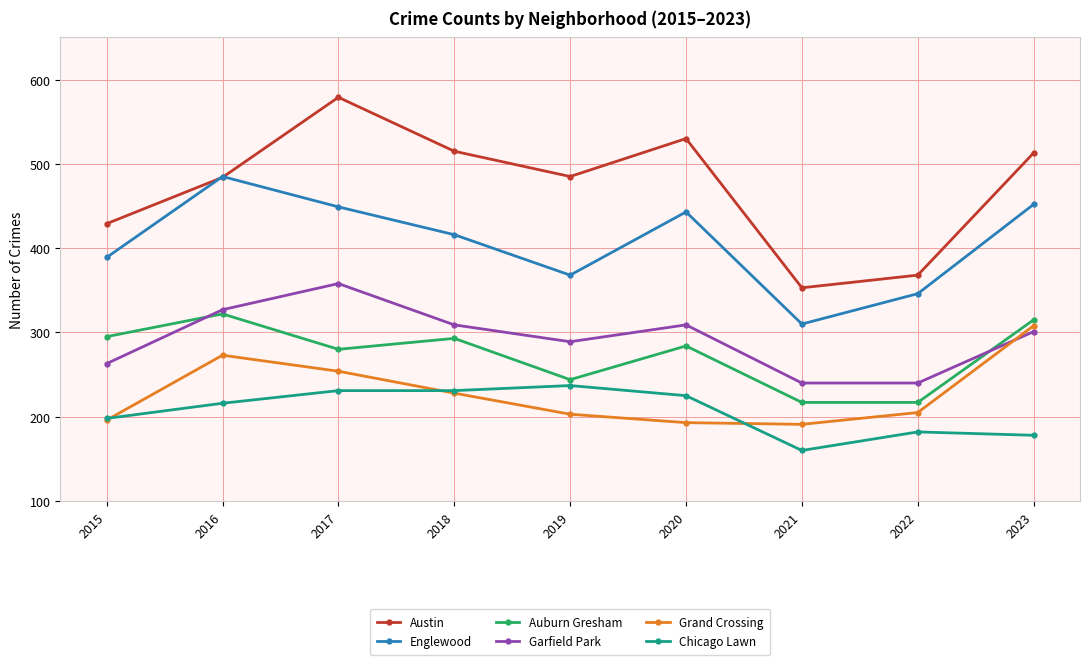

What is the average value of the Grand Crossing series?

228